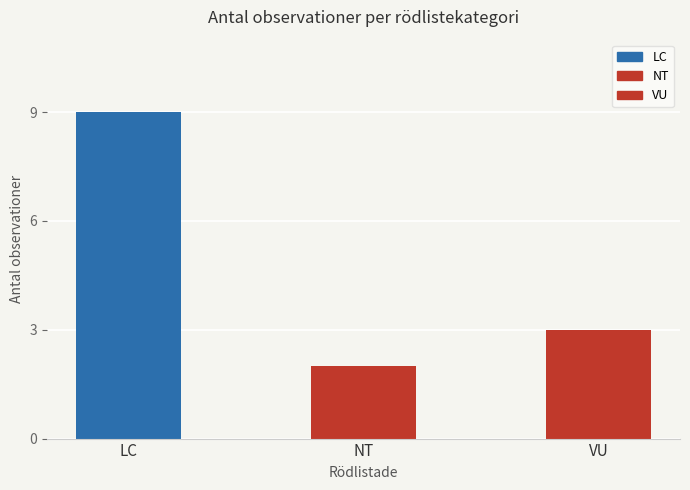

How many data points does each series have?

3